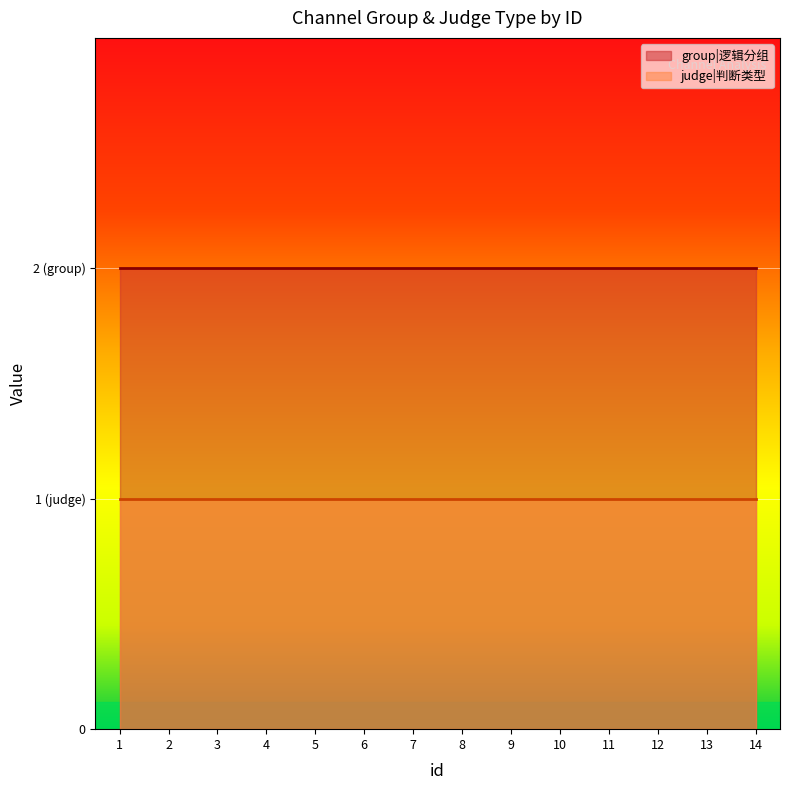

True or false: judge_type and group intersect in this chart.

False